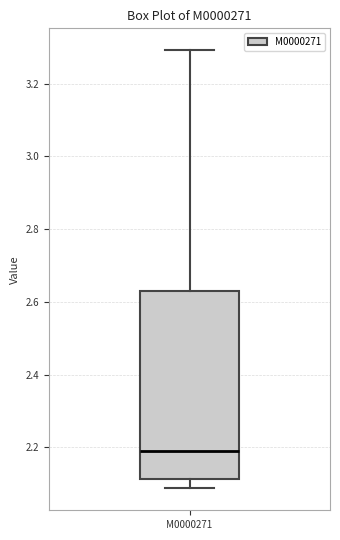

Transcribe this box plot: give where the median line is, the range the box spans, and where the two whiskers end, as read against the y-axis. The values are not printed on the chart, so give them approximately, as read against the axis.

median 2.18, box 2.12 to 2.64, whiskers 2.08 to 3.30